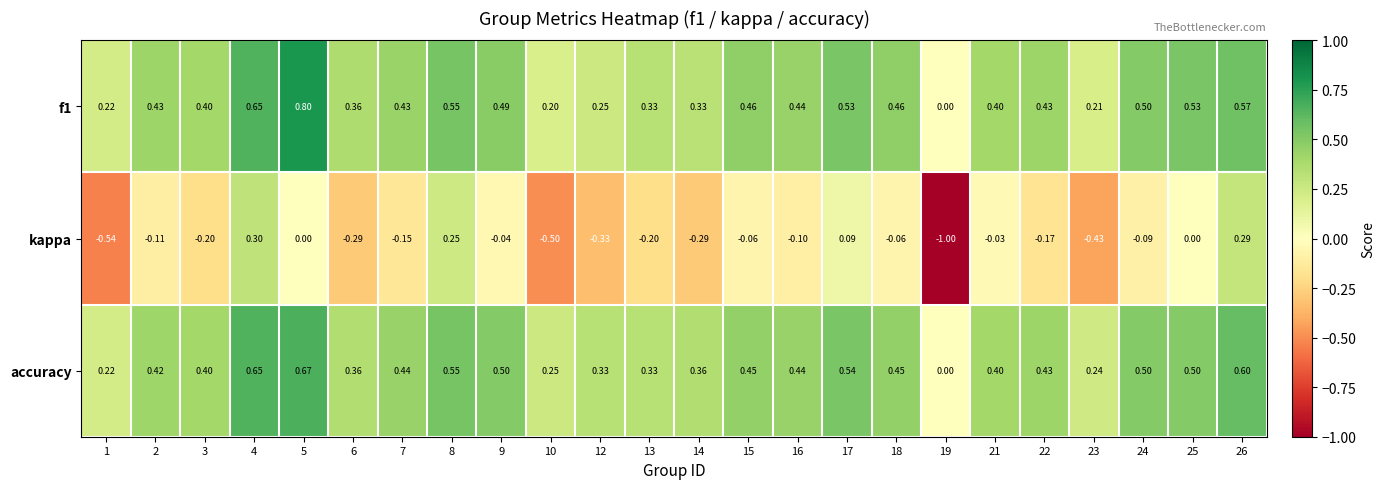

Count the number of data series in this chart.

3